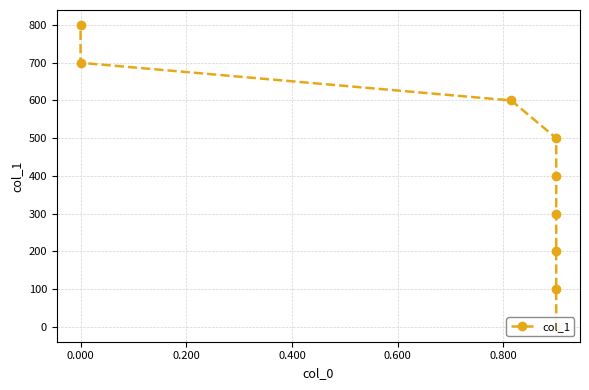

What is the maximum value shown in the chart?

800